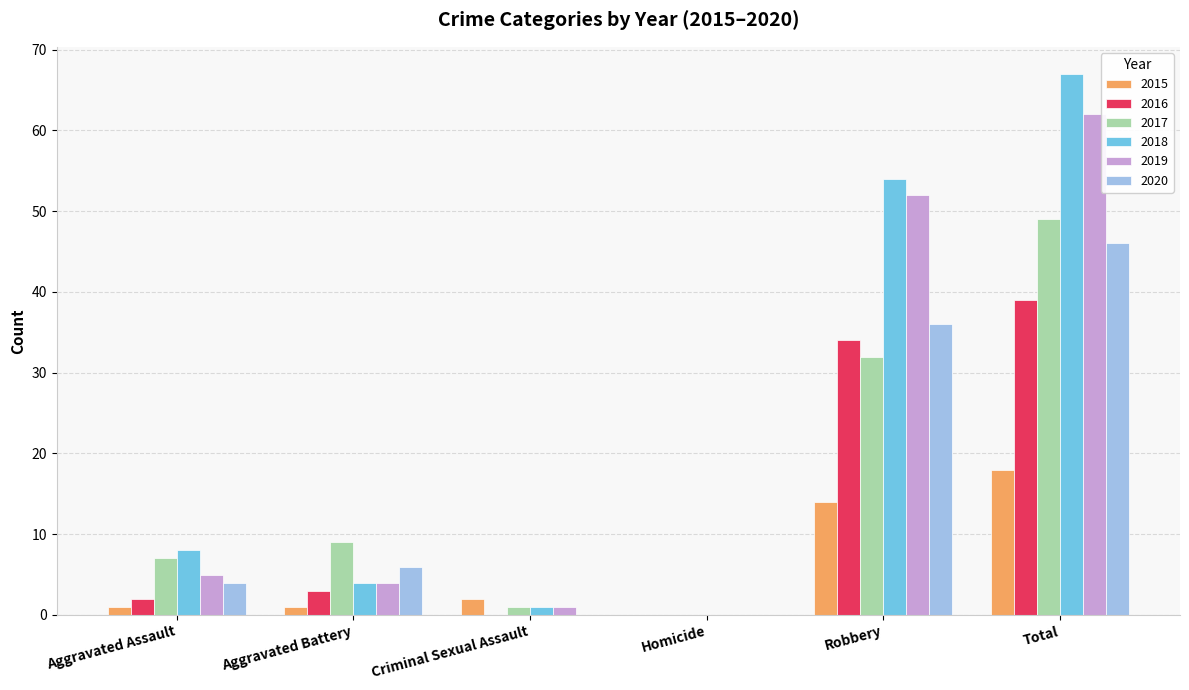

What is the spread (max minus min) of values at Robbery?

40